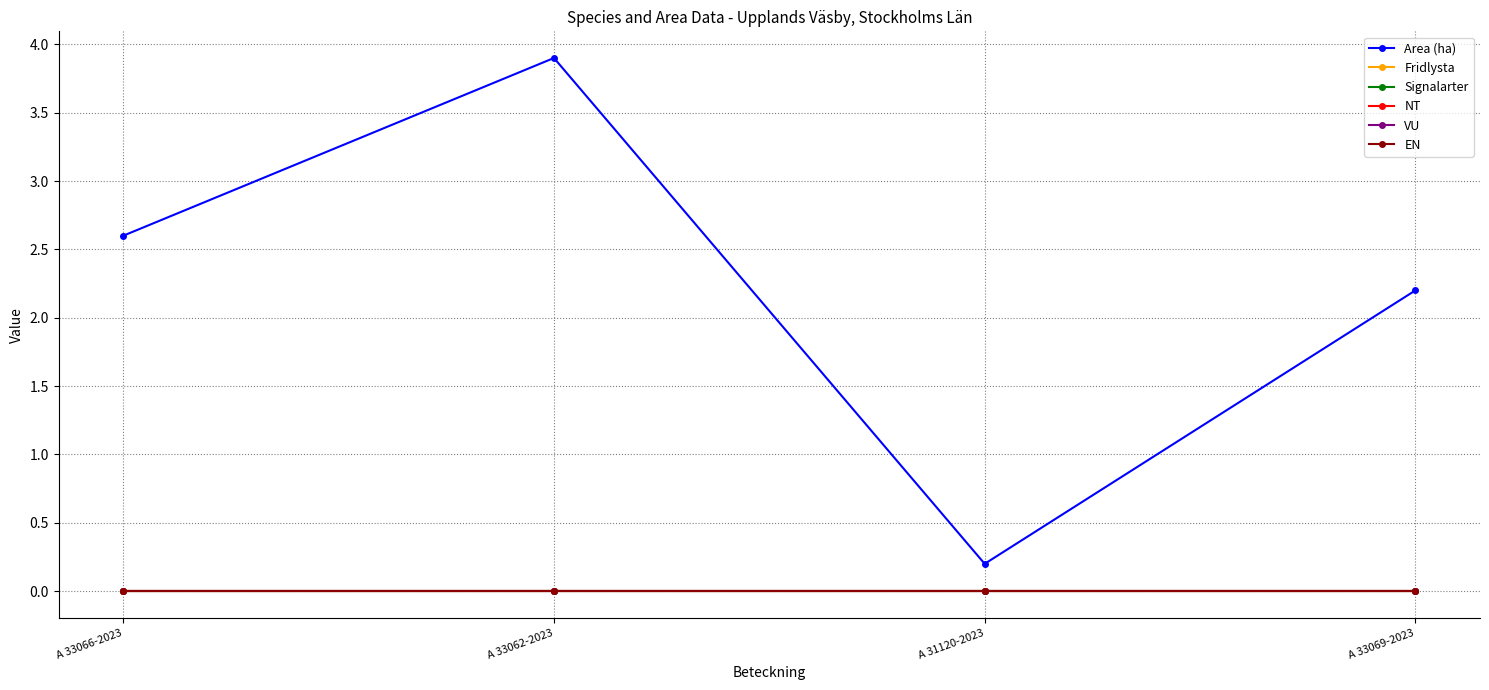

The value of Area (ha) at A 33066-2023 is 1.4. True or false?

False